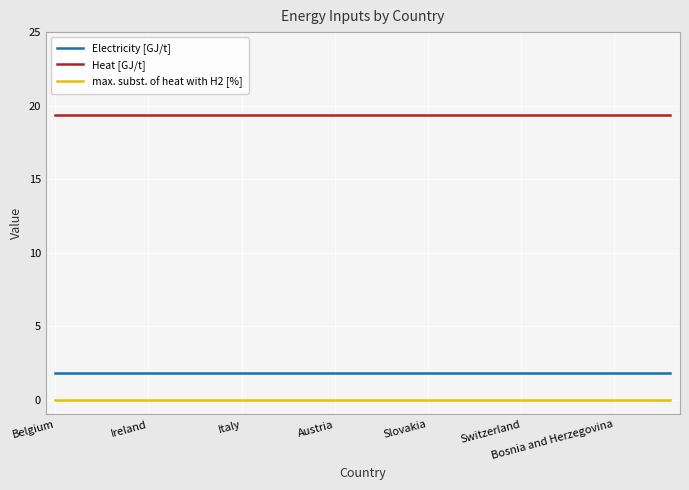

List the series in order of their peak value, lowest first.

max. subst. of heat with H2 [%], Electricity [GJ/t], Heat [GJ/t]